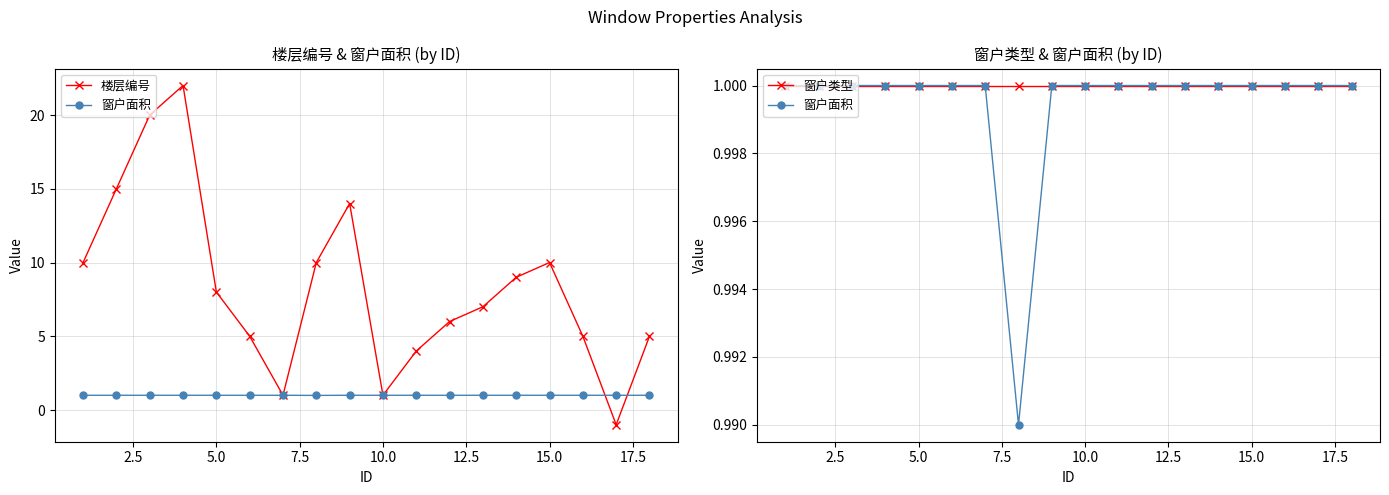

What is the maximum value for 楼层编号?

22.0